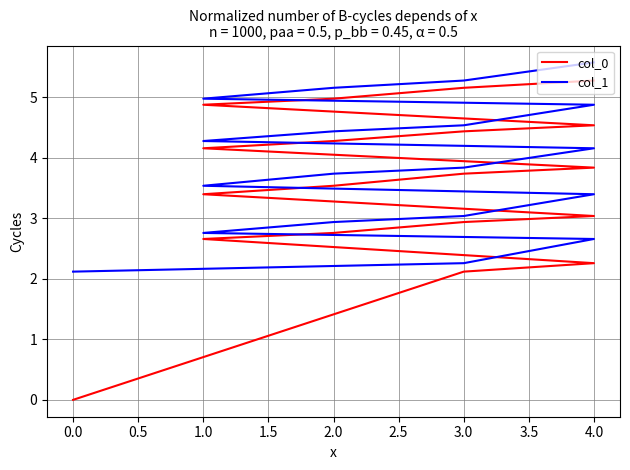

What is the sum of all col_0 values?

68.0